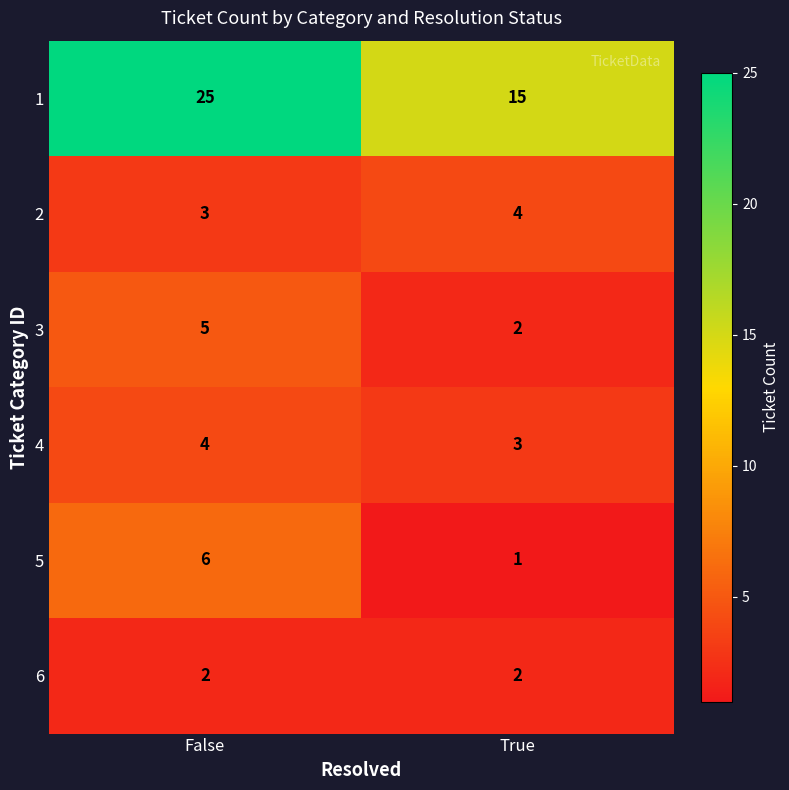

Which series has the largest total across all categories?

1